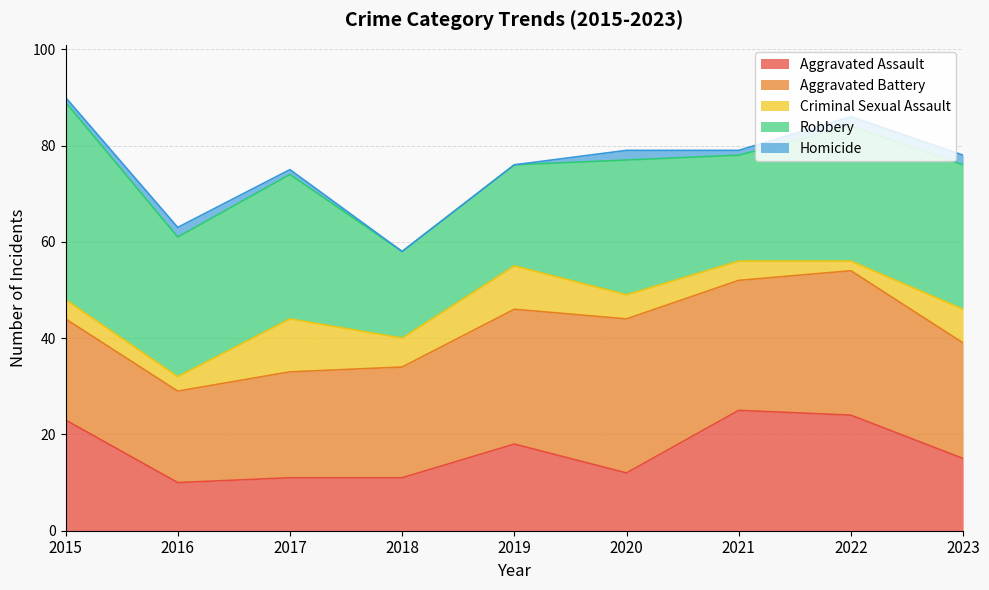

The value of Aggravated Battery at 2022 is 30. True or false?

True